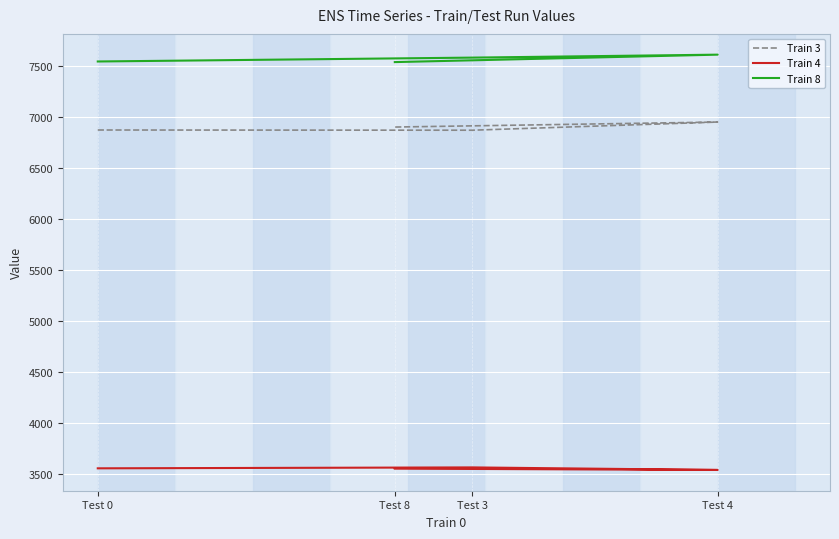

True or false: Train 4 has a value of 732 at Test 4.

False